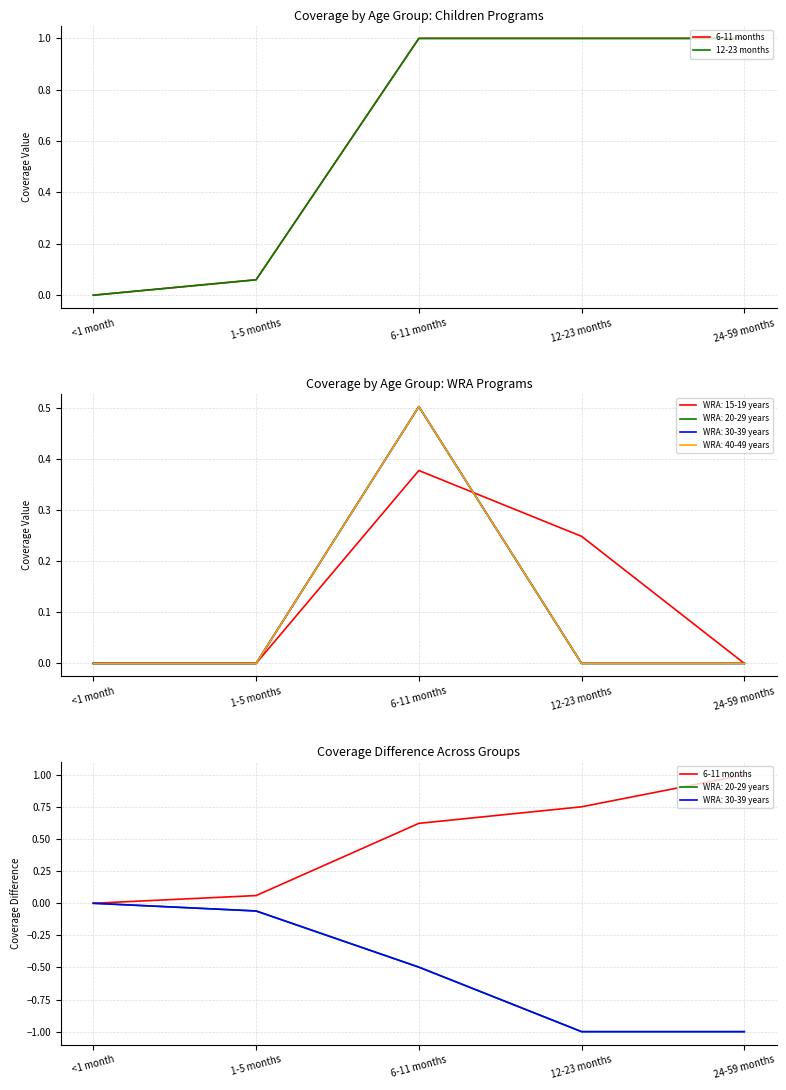

True or false: 12-23 months has more than 0 interior local peaks.

False